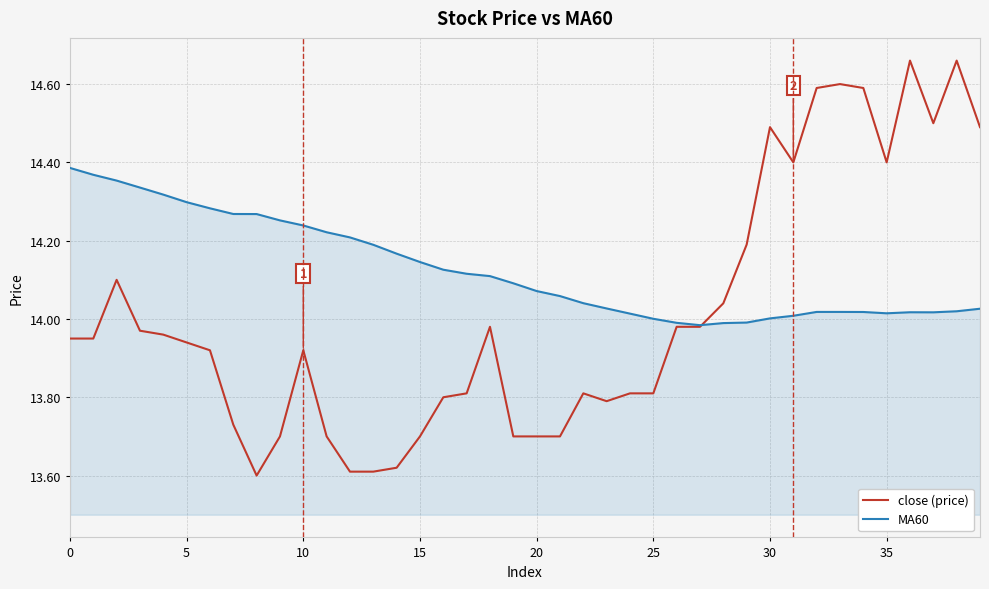

Which series has the largest range (max minus min)?

close (price)